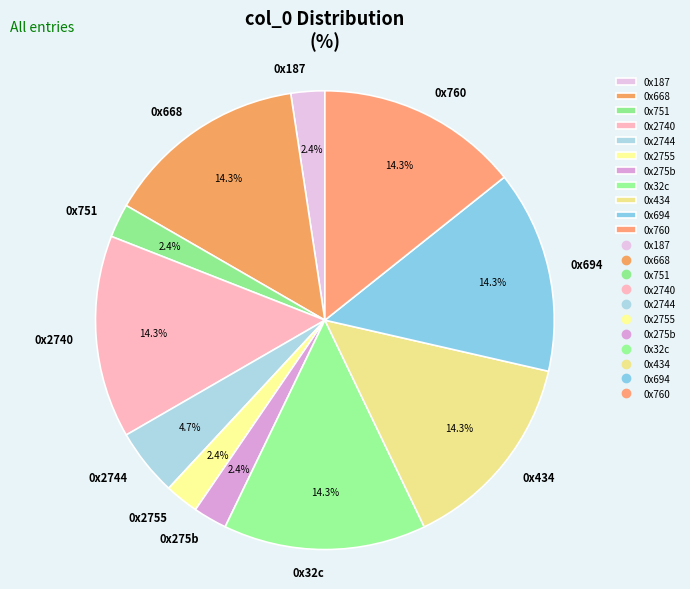

Is it true that 0x2744 is 5% of the pie?

True